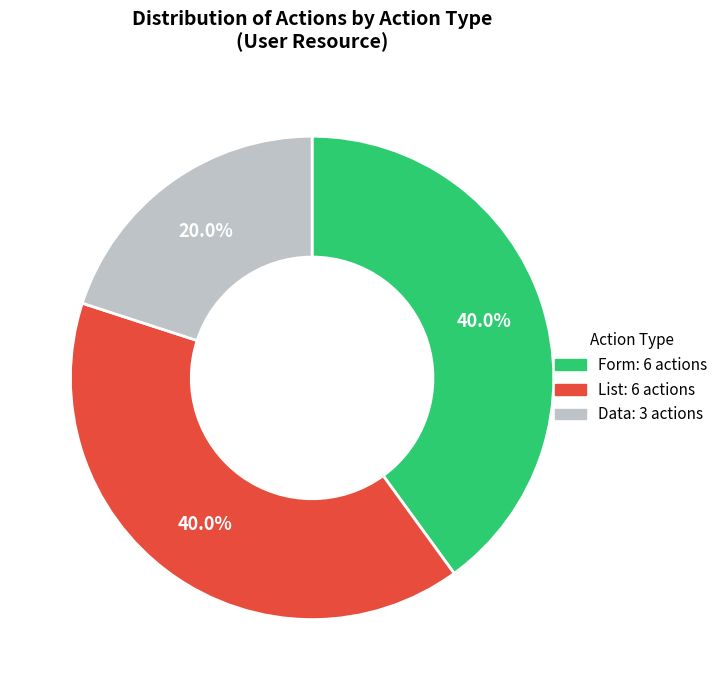

Is there a majority slice in this chart?

No